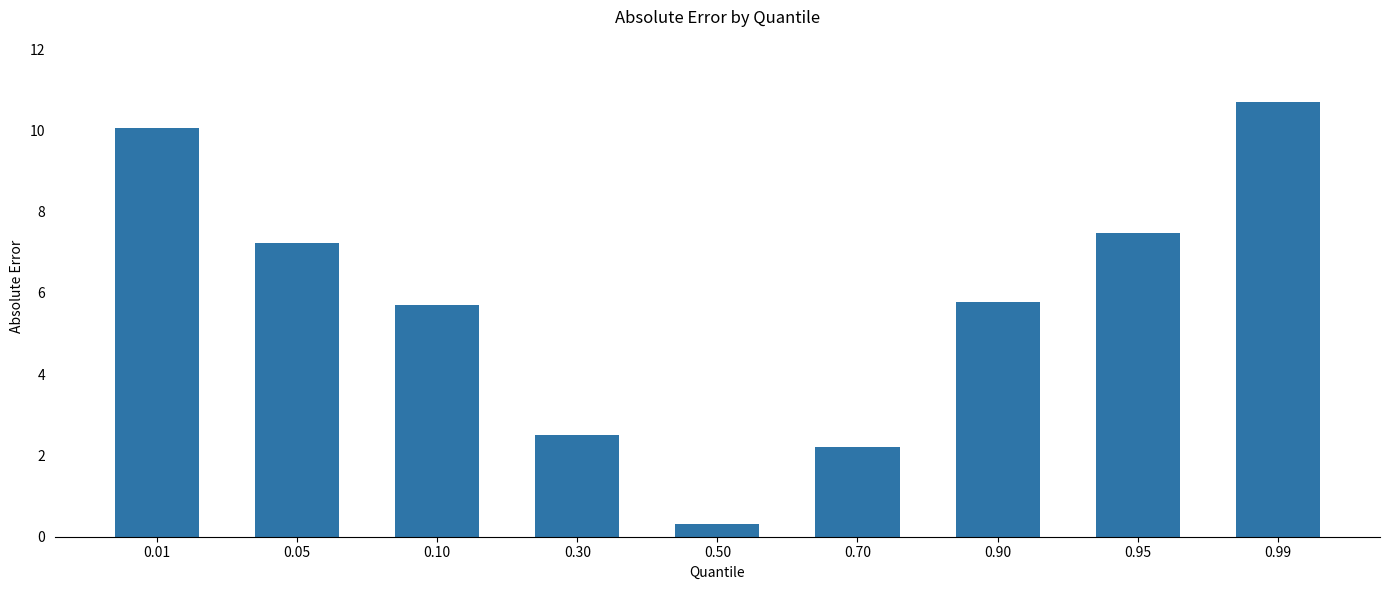

What is the change in value from 0.05 to 0.95?

+0.2